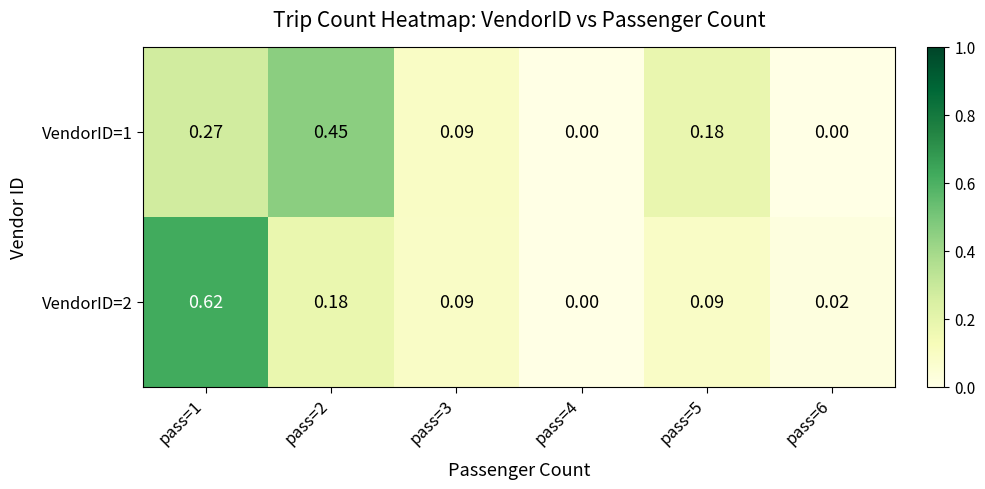

Is the value of VendorID=1 at pass=6 greater than the value of VendorID=2 at pass=6?

No